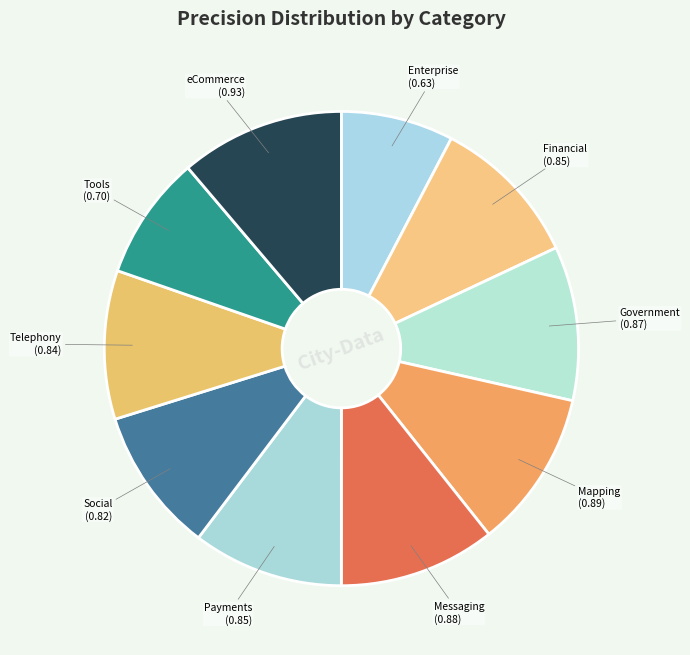

How many slices are in this pie chart?

10